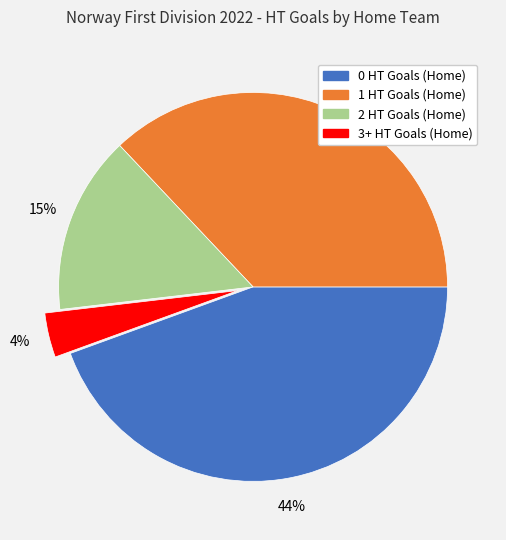

How many slices are in this pie chart?

4